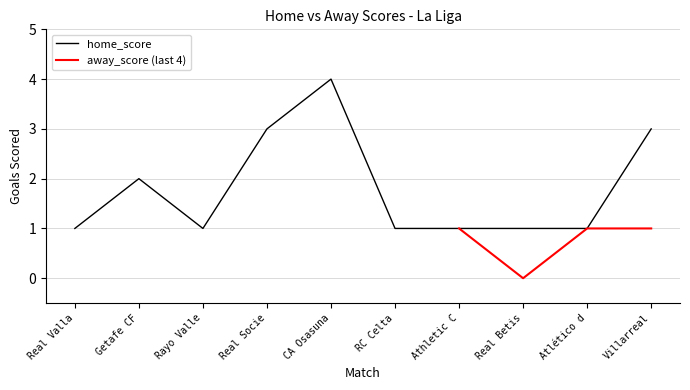

Reading left to right, list all the values displayed in this chart.

1	2	1	3	4	1	1	1	1	3